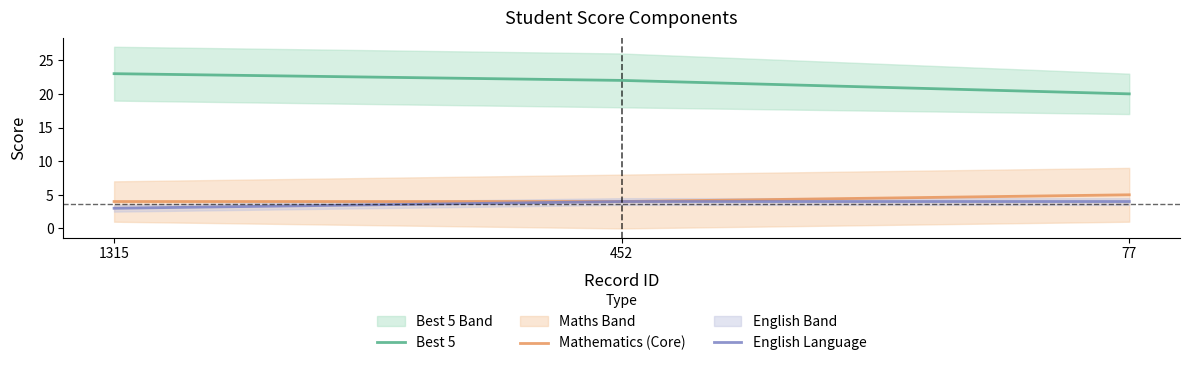

What is the sum of the Best 5 values at 1315 and 77?

43